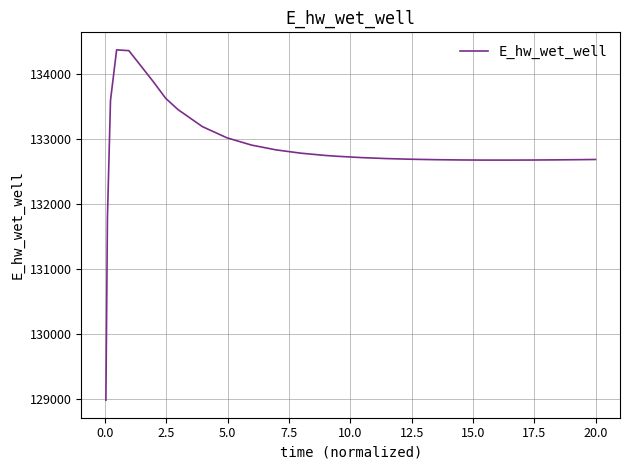

What is the minimum value shown in the chart?

128975.5